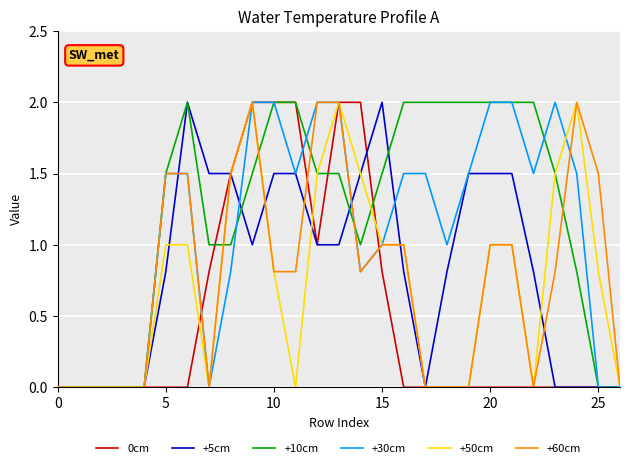

Which series has the largest total across all categories?

+10cm